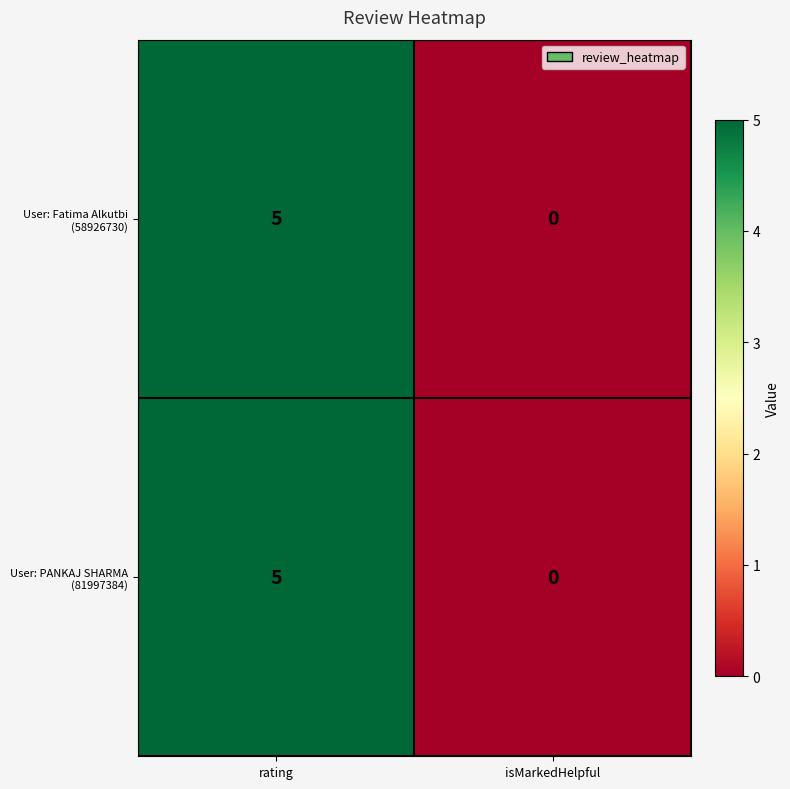

Which category has the lowest value across all series?

isMarkedHelpful